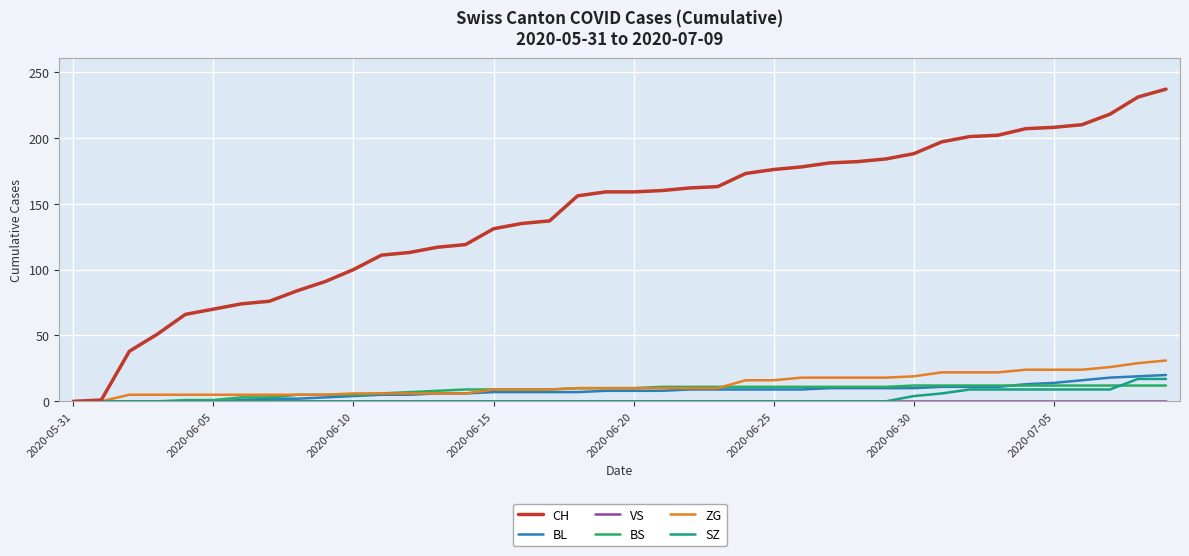

What is the maximum value for CH?

237